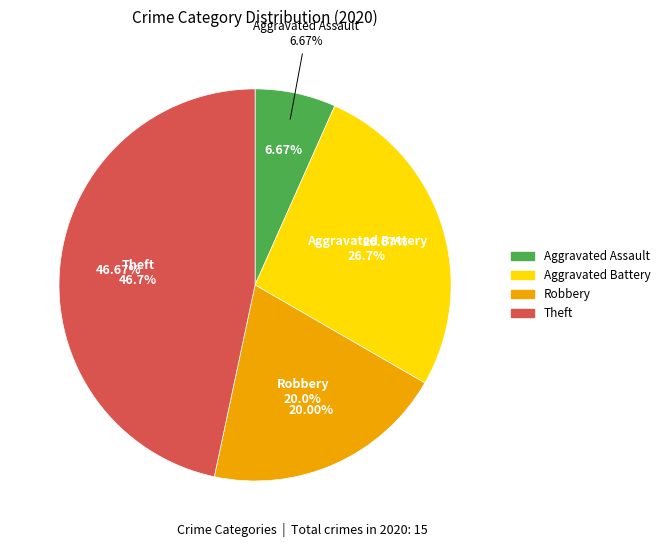

Combined, do Aggravated Assault and Robbery account for over 50%?

No